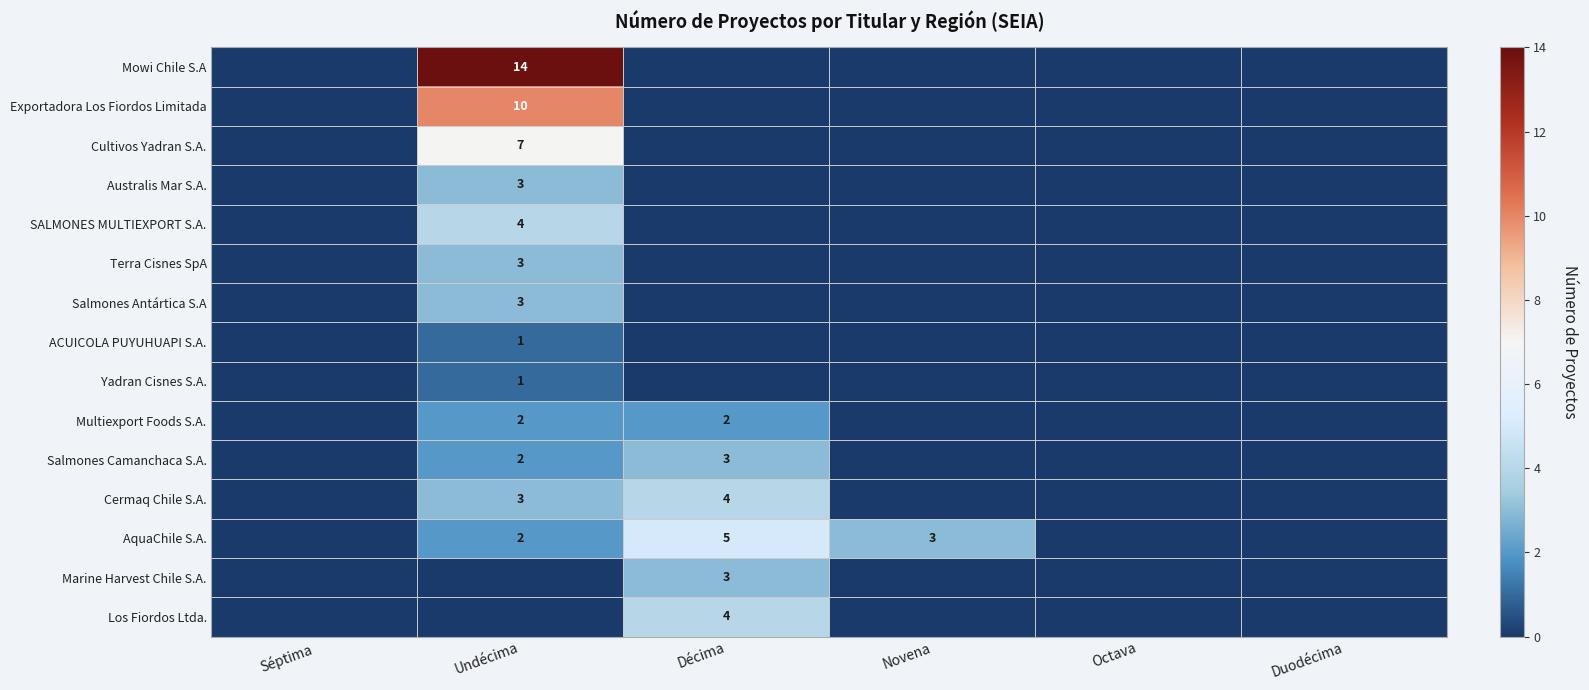

The Multiexport Foods S.A. series shows 2 at Décima. True or false?

True